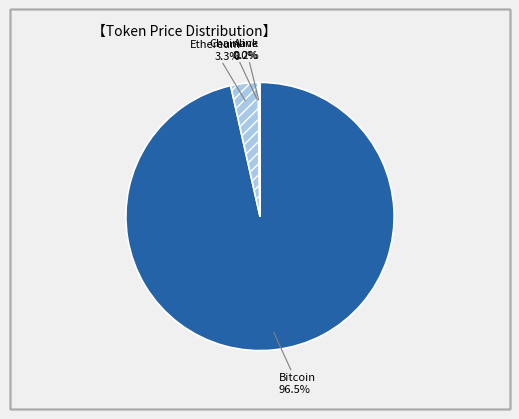

The Ethereum slice represents 11% of the pie. True or false?

False